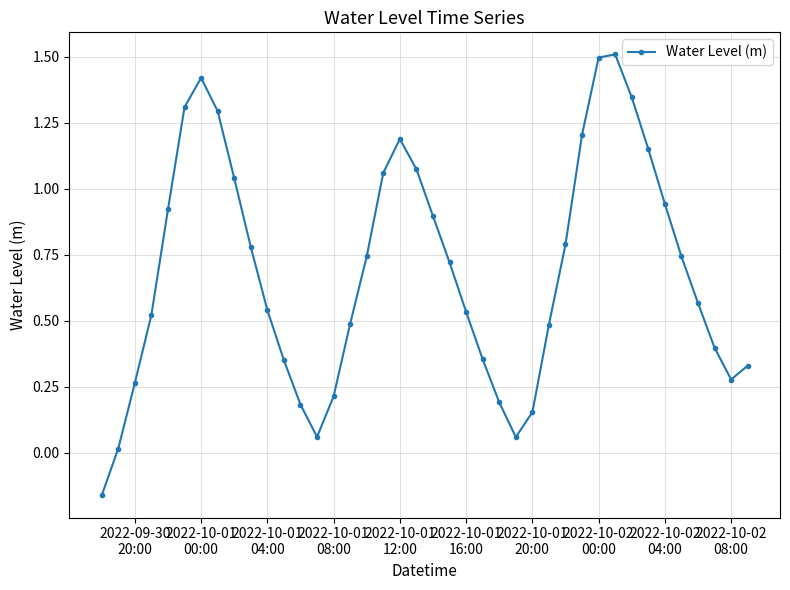

What is the difference between the second highest and second lowest values?

1.5